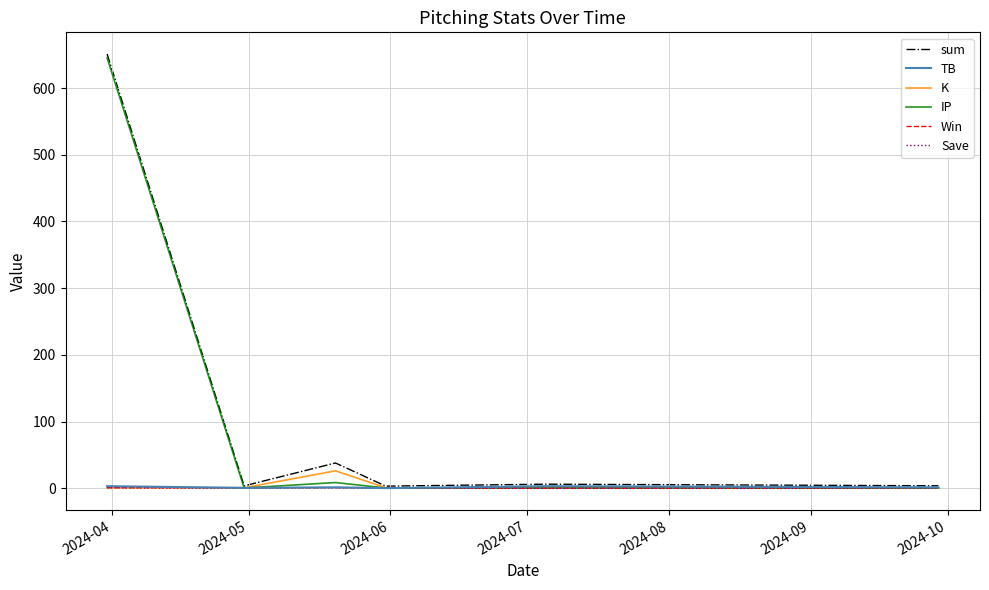

What is the maximum value for K?

26.2